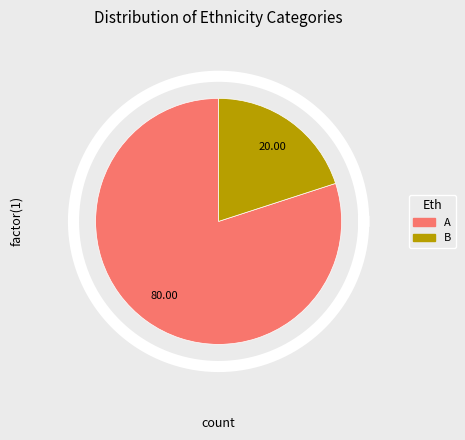

To the nearest percent, what is the average slice percentage?

50%